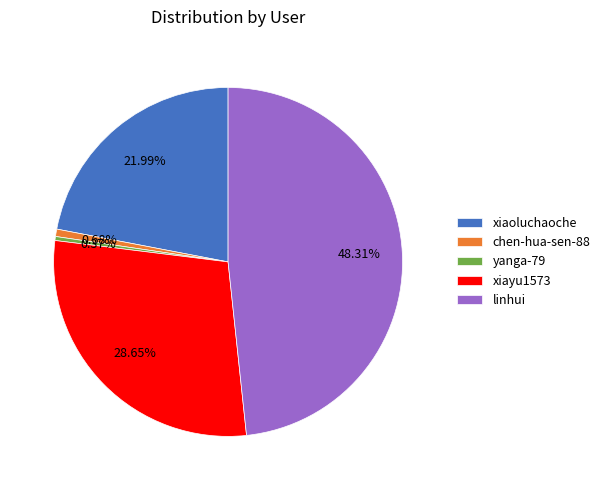

How many slices are in this pie chart?

5